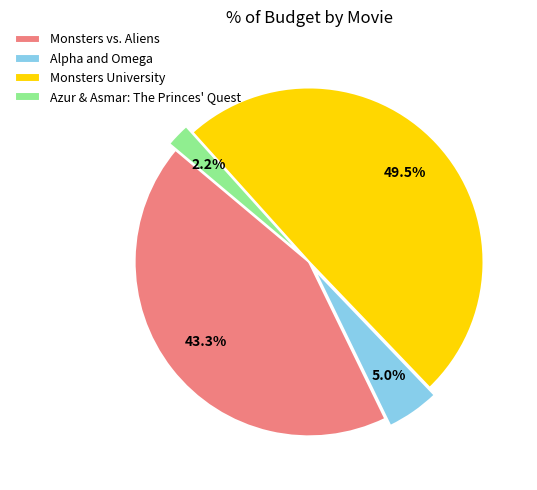

True or false: Alpha and Omega accounts for 5% of the total.

True